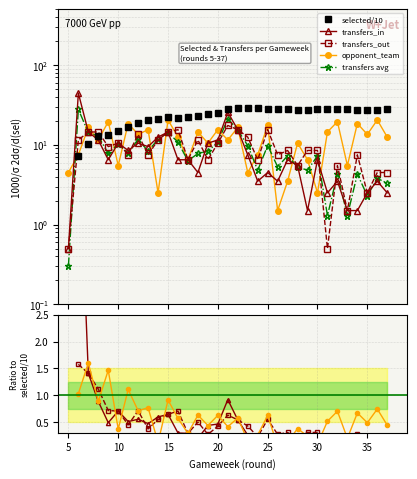

In opponent_team, how many points are lower than both neighbors (excluding endpoints)?

12